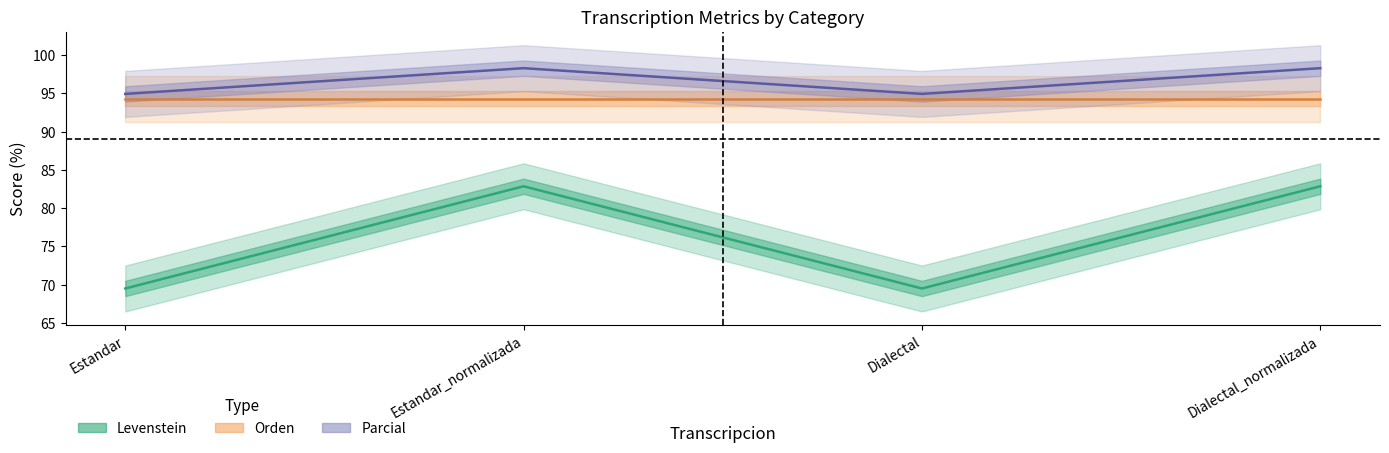

Which has a higher value, Dialectal or Dialectal_normalizada?

Dialectal_normalizada